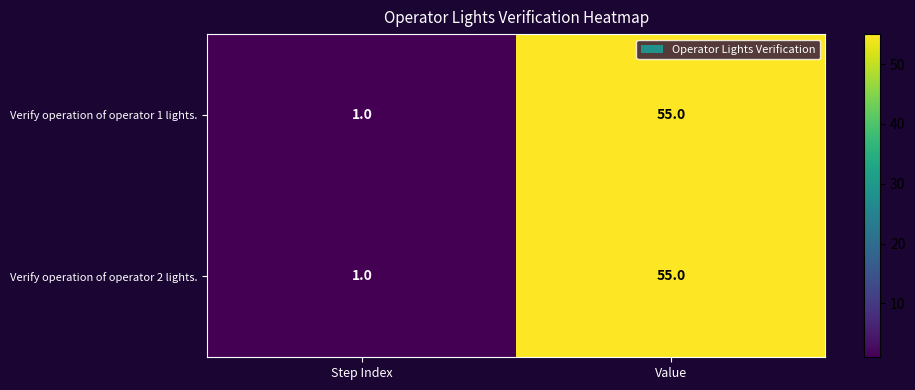

The Verify operation of operator 1 lights. series shows 34 at Value. True or false?

False